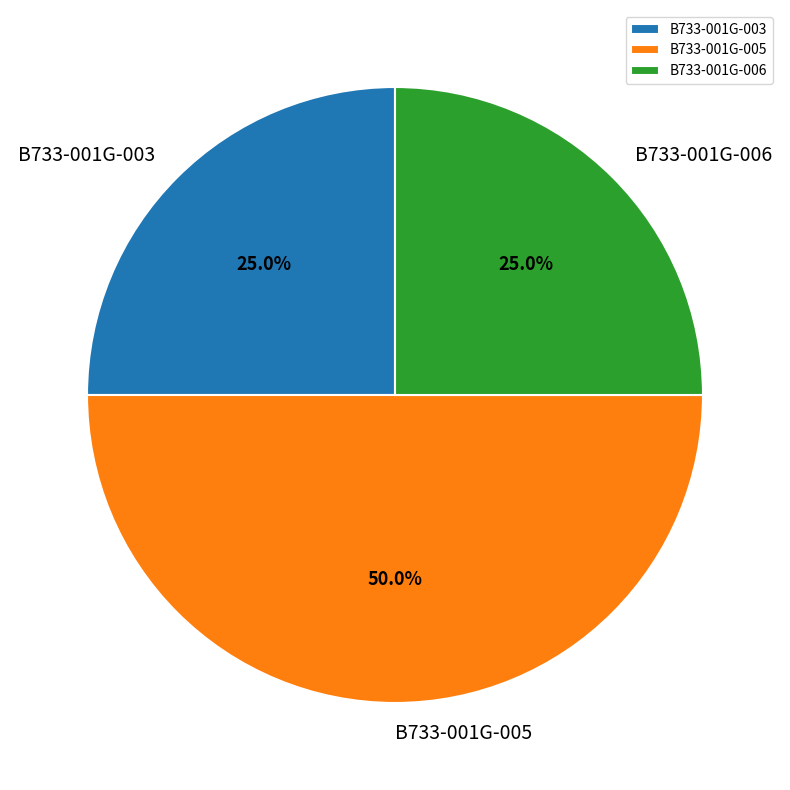

Is B733-001G-006 the majority of the pie?

No